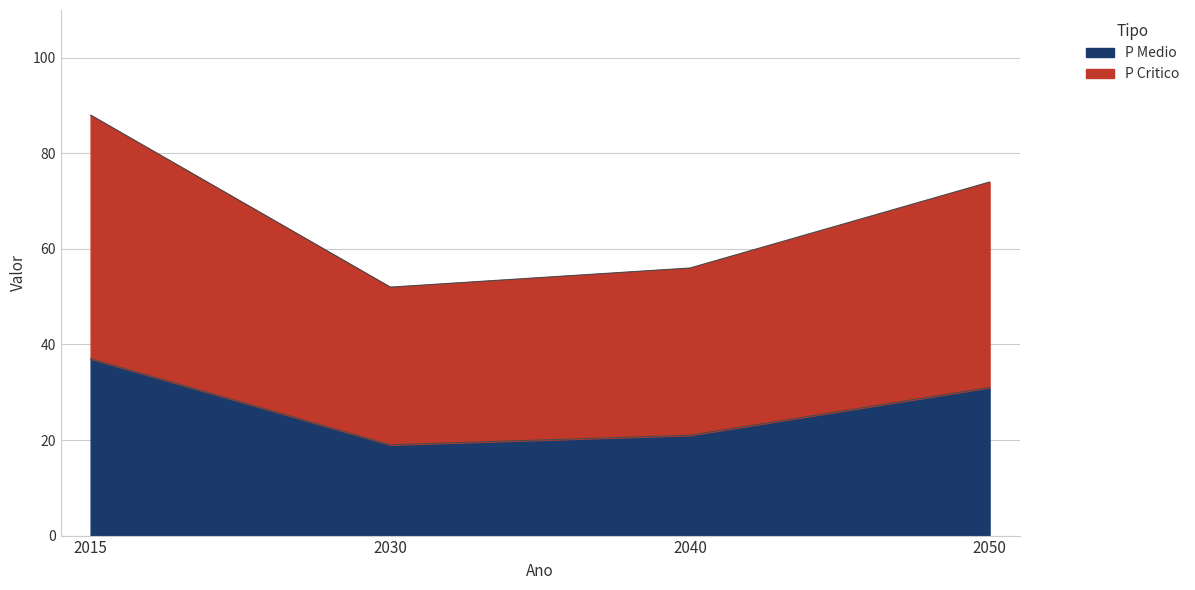

Where does the P Medio series first go above 31?

2015